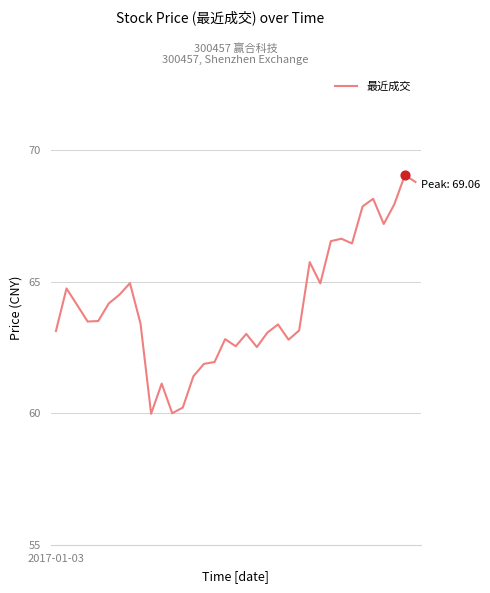

What is the difference between the maximum and minimum values?

9.1